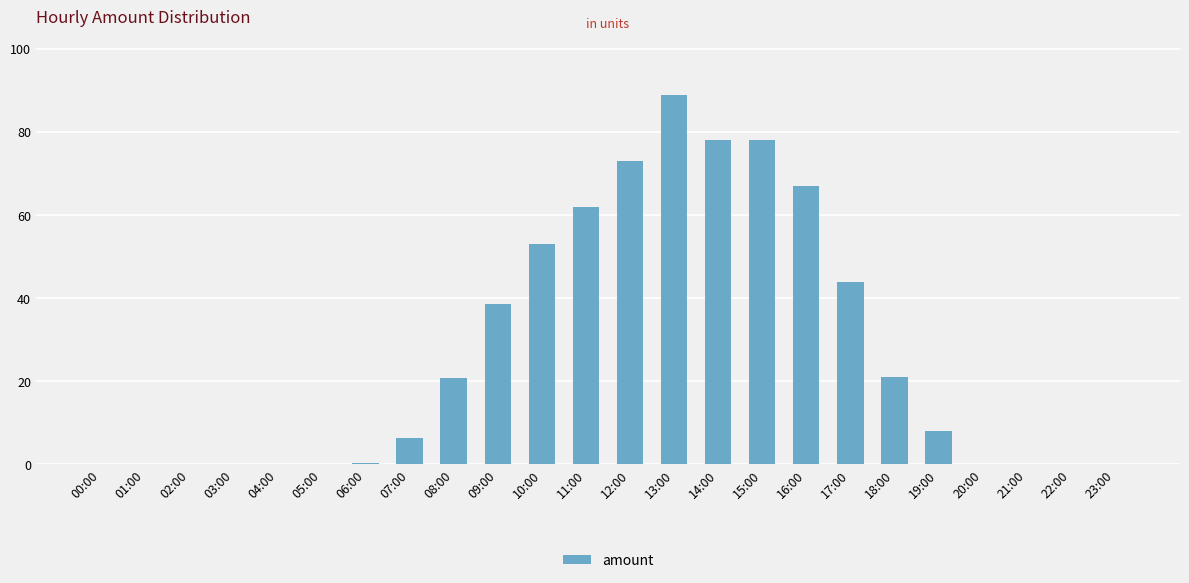

True or false: the data shows 49.7 at 05:00.

False